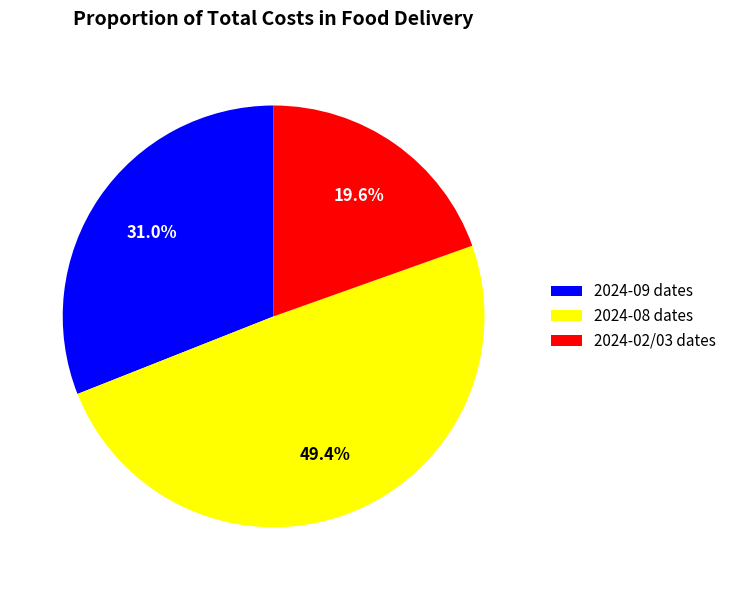

How many segments does this pie chart have?

3